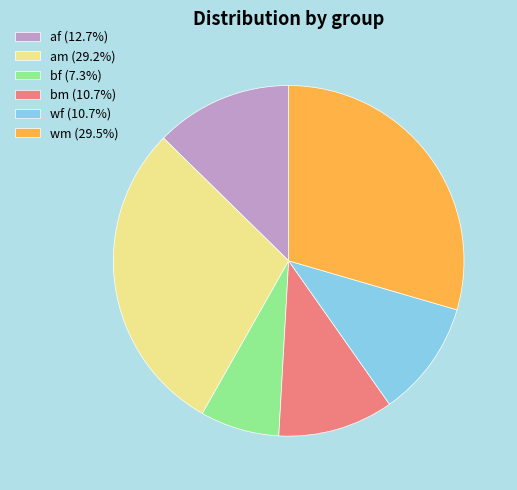

Is there a majority slice in this chart?

No